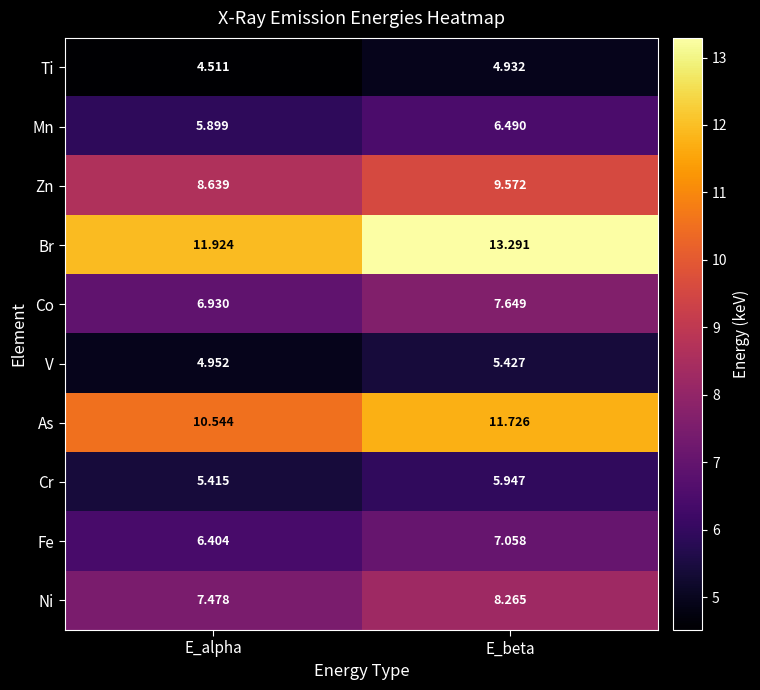

How many distinct data groups are displayed?

10